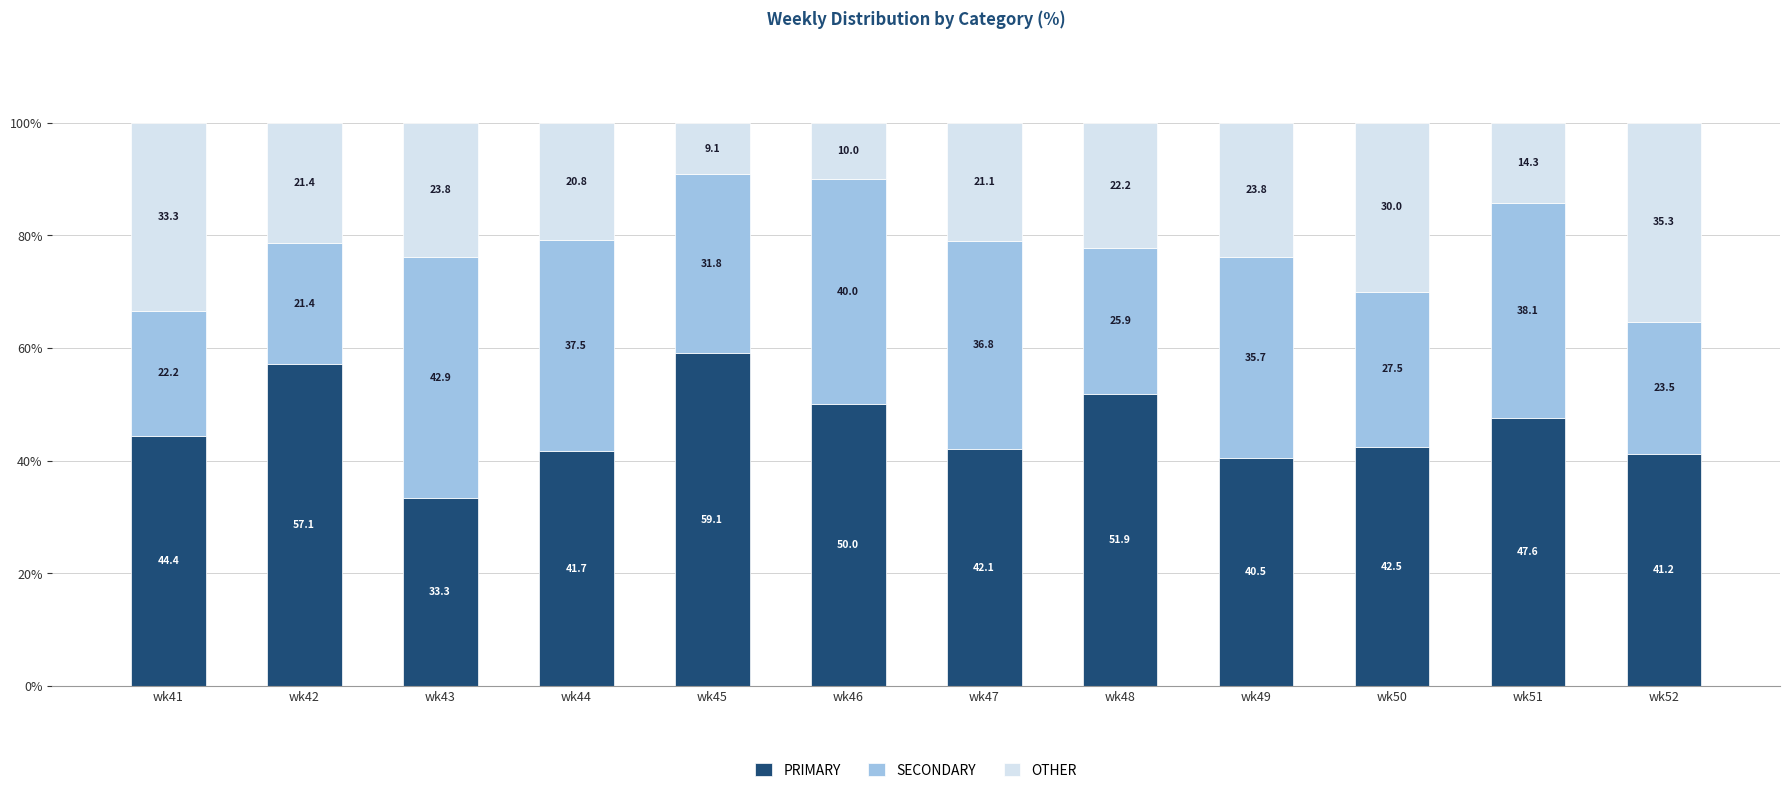

Are the bars horizontal?

No